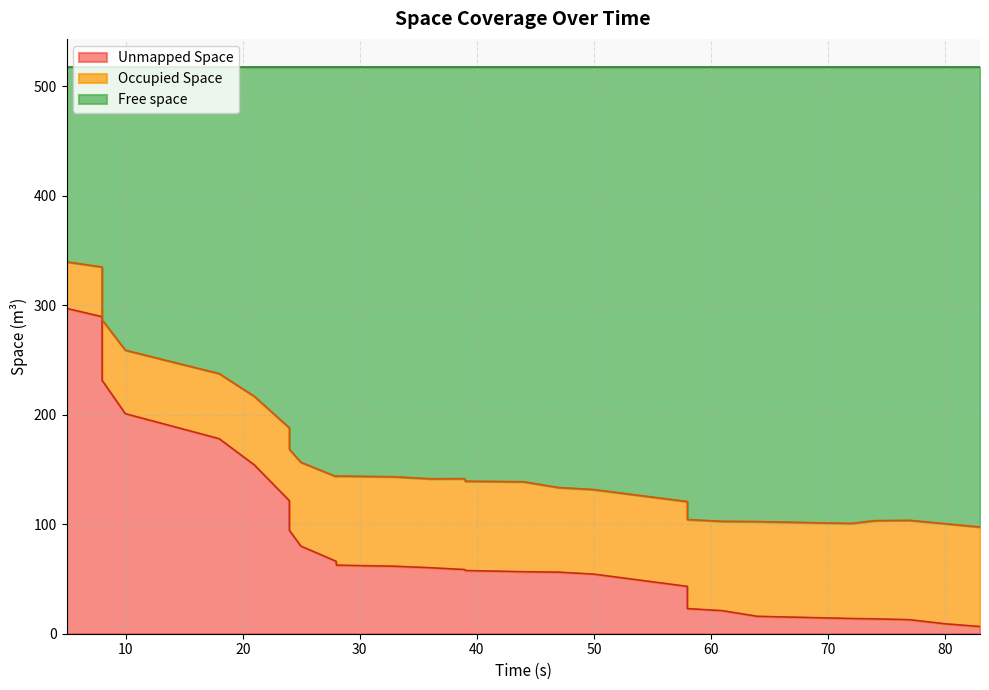

Which series has the largest total across all categories?

Free space